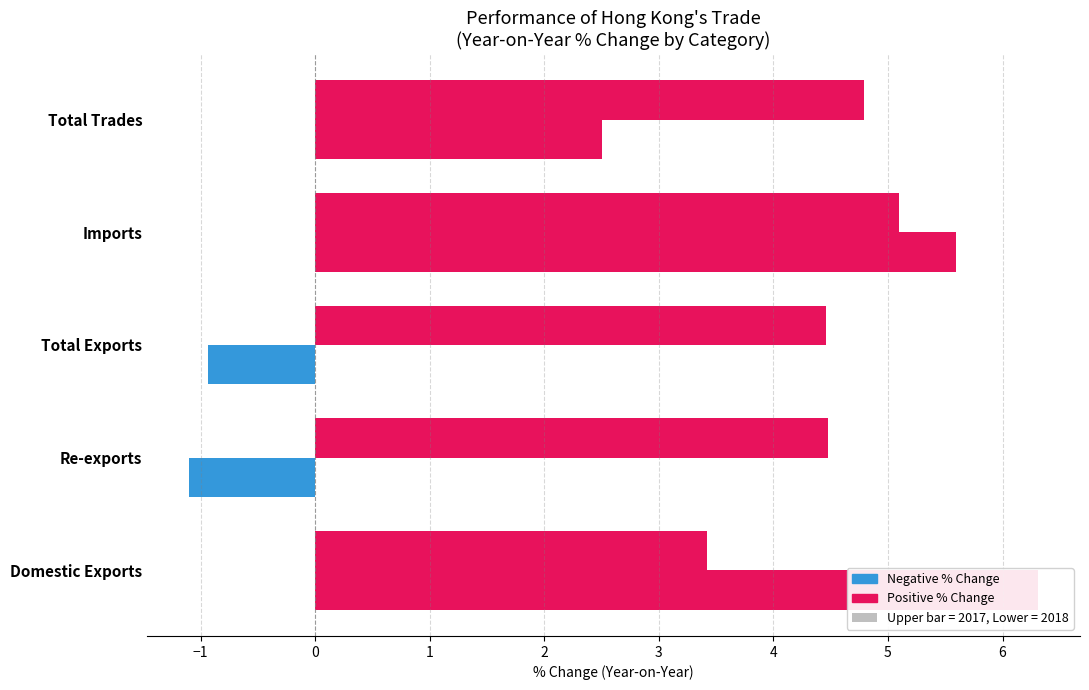

At which category is the sum across all series the highest?

1